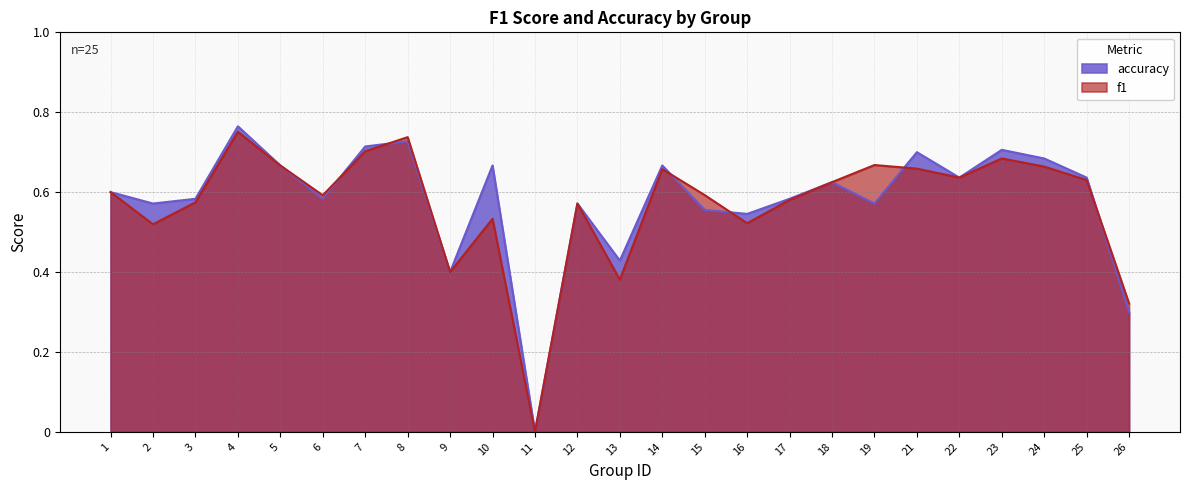

Is it true that accuracy equals 0.6 at 12?

True